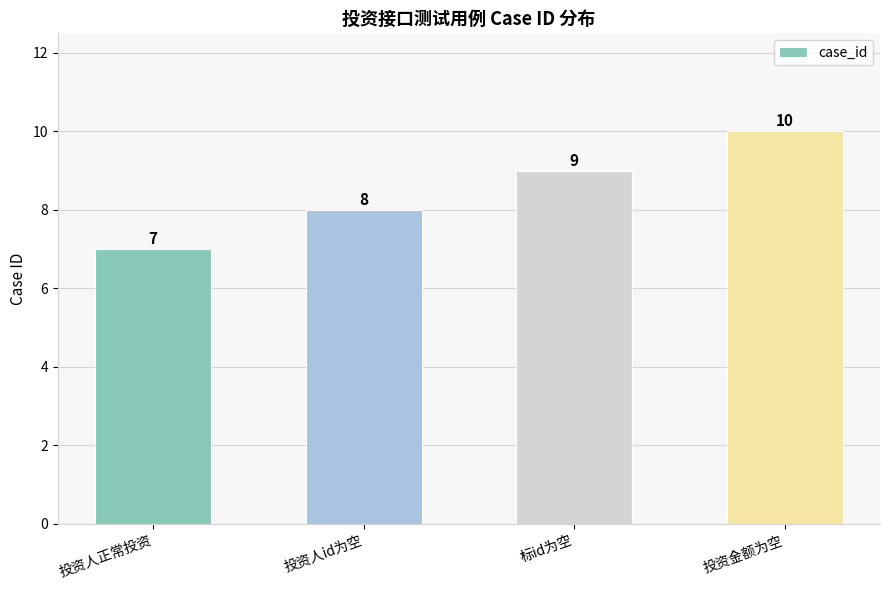

Count the number of data series in this chart.

1